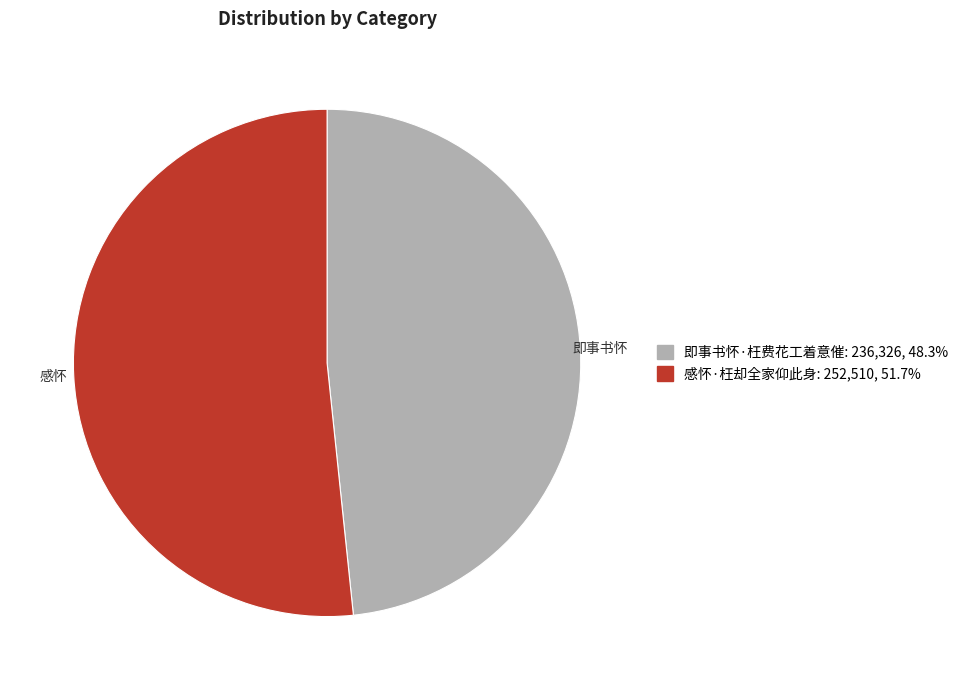

What is the ratio of the value at 感怀·枉却全家仰此身 to the value at 即事书怀·枉费花工着意催?

1.1